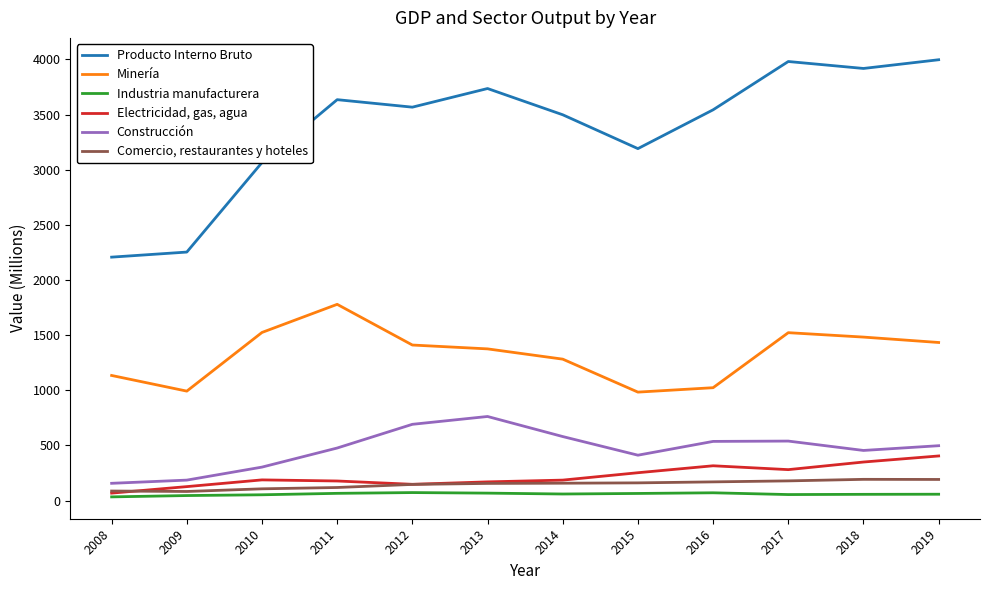

True or false: Comercio, restaurantes y hoteles has a value of 155 at 2013.

True